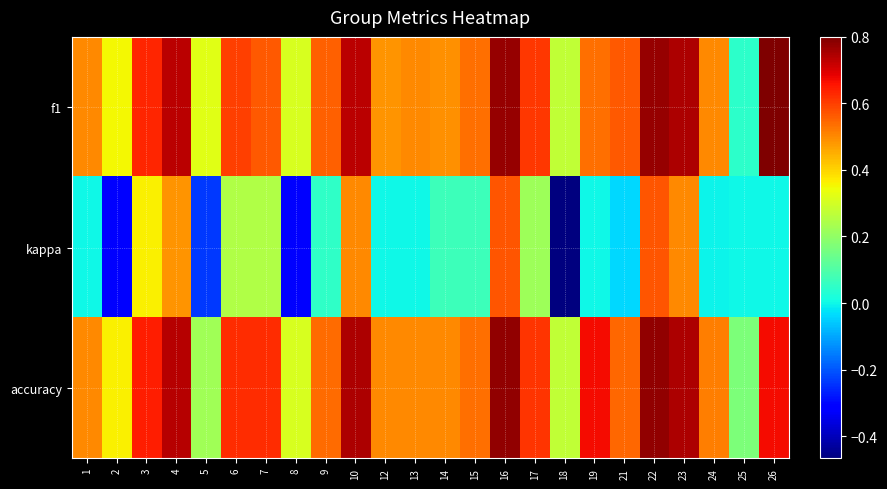

Which series has the largest total across all categories?

accuracy